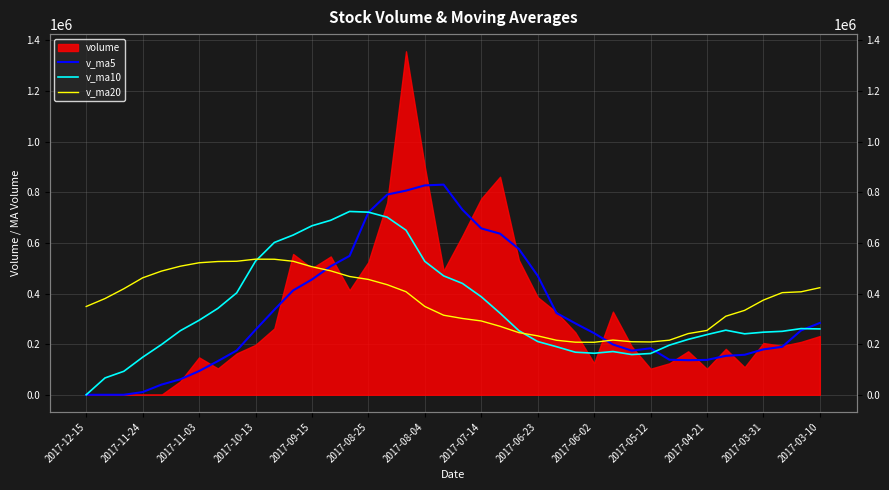

How many data points in v_ma20 are above 380181?

20